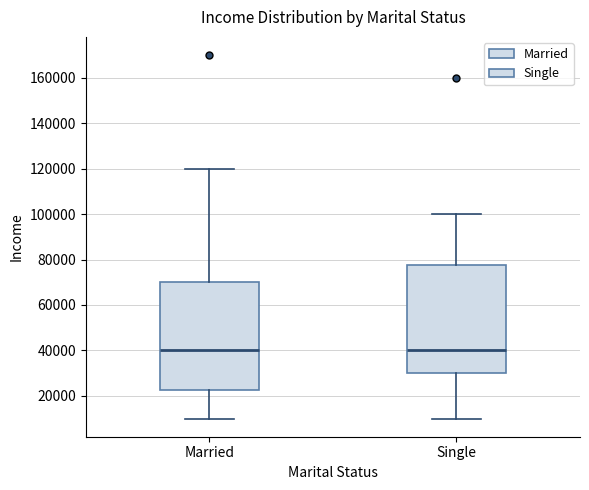

Where does the upper whisker of the box for Married end on the y-axis? The values are not printed on the chart, so give them approximately, as read against the axis.

120000